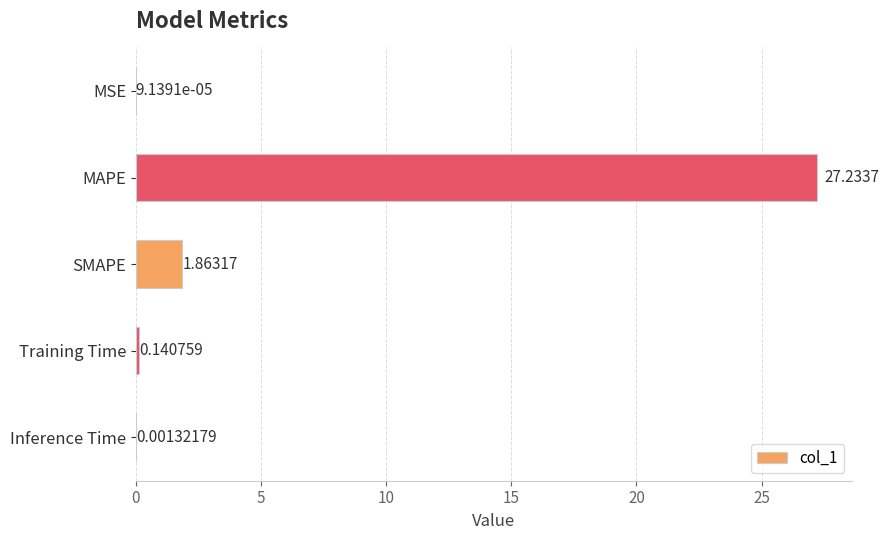

What is the sum of all values?

29.2